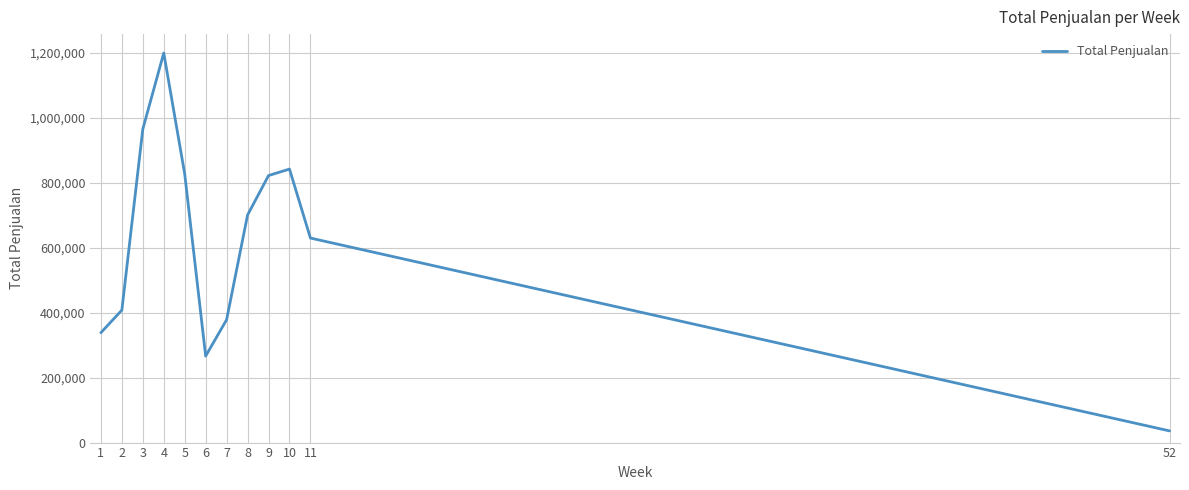

What is the change in value from 1 to 2?

+69500